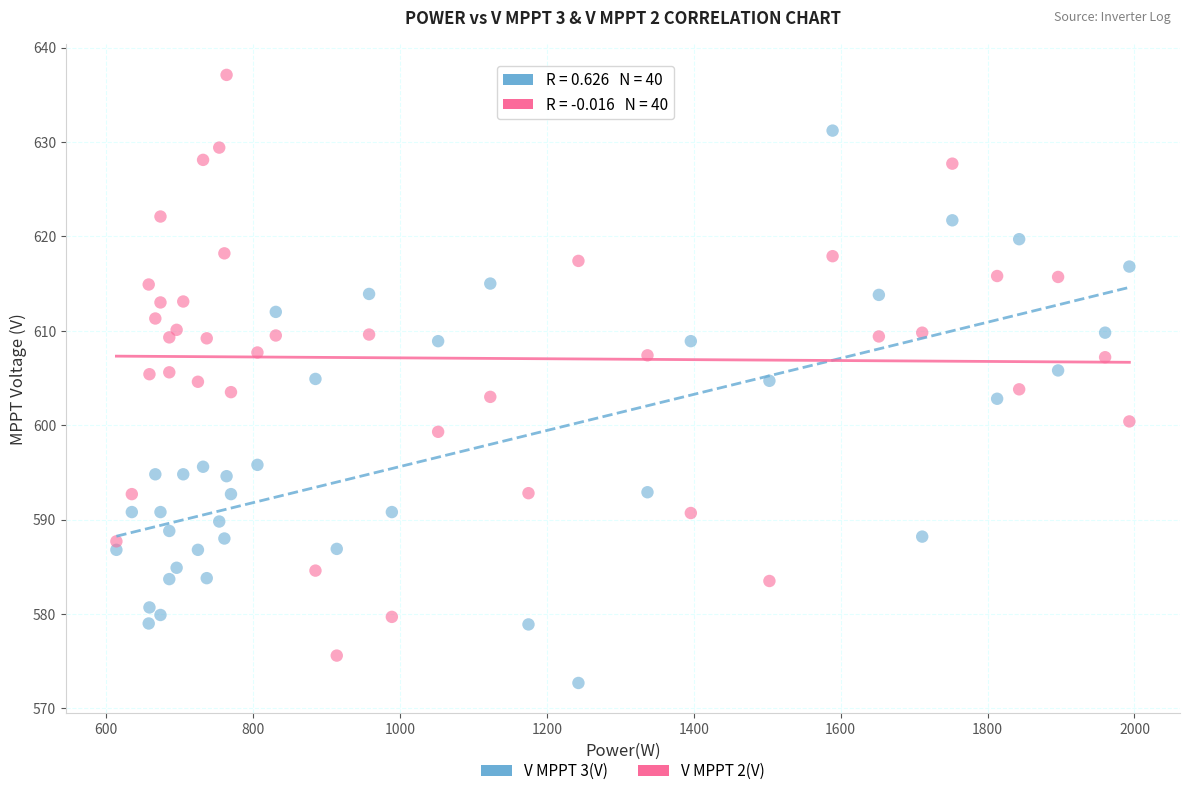

Across all data points, what is the range of Y values (max minus min)?

64.4